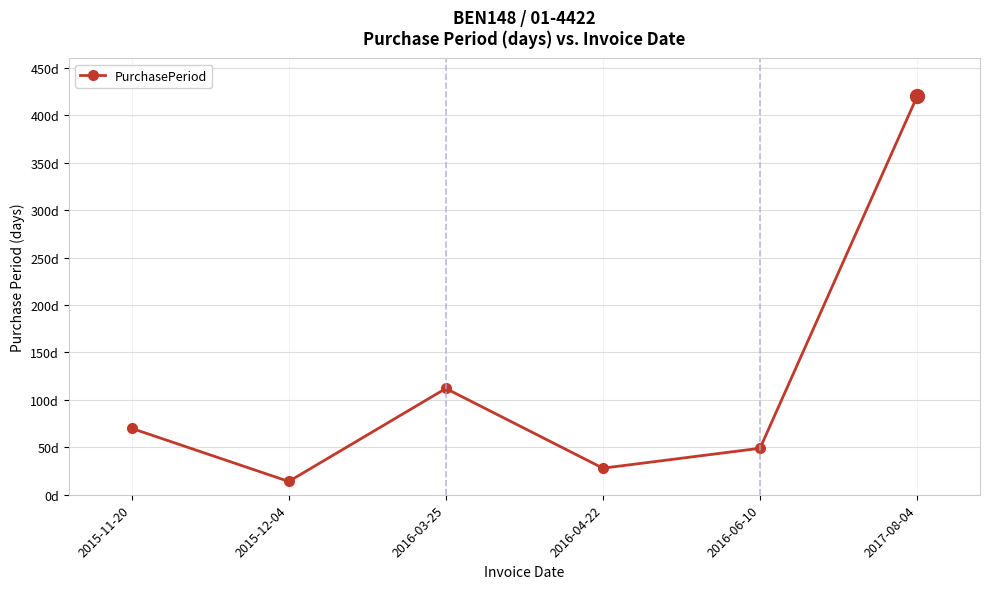

Is this an area chart (filled region under the line)?

No